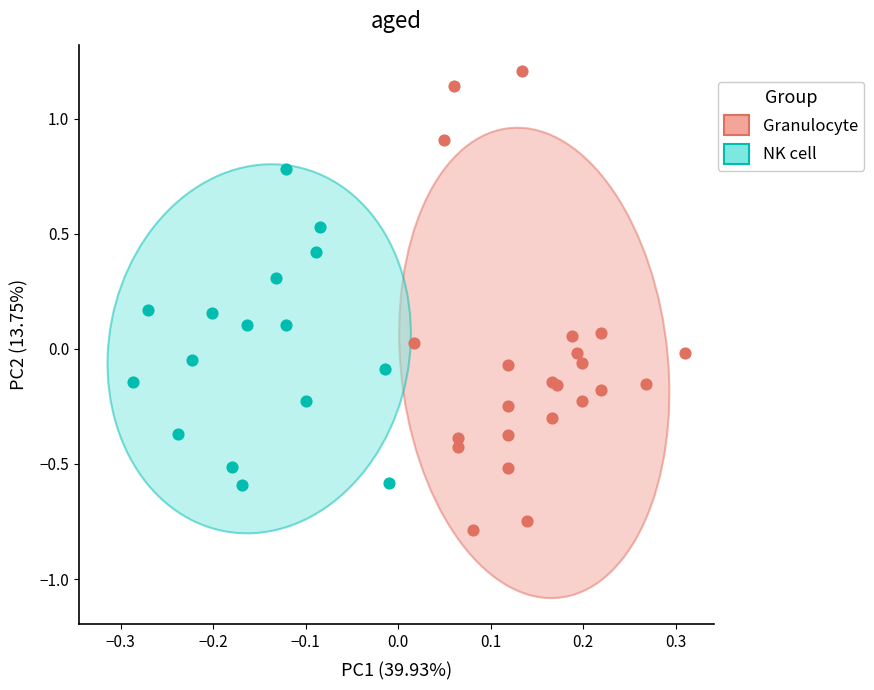

Which series reaches the maximum Y coordinate?

Granulocyte